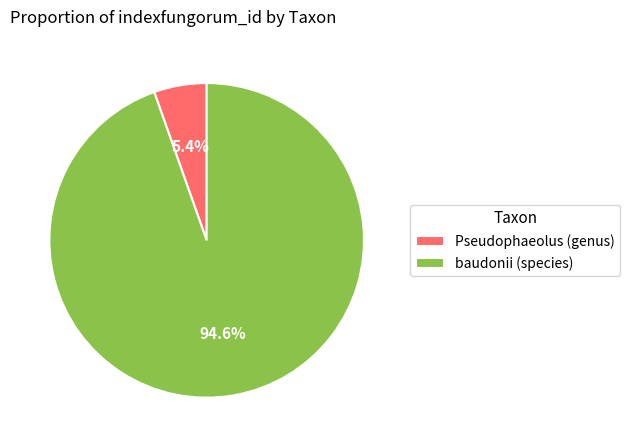

The baudonii (species) slice represents 85% of the pie. True or false?

False